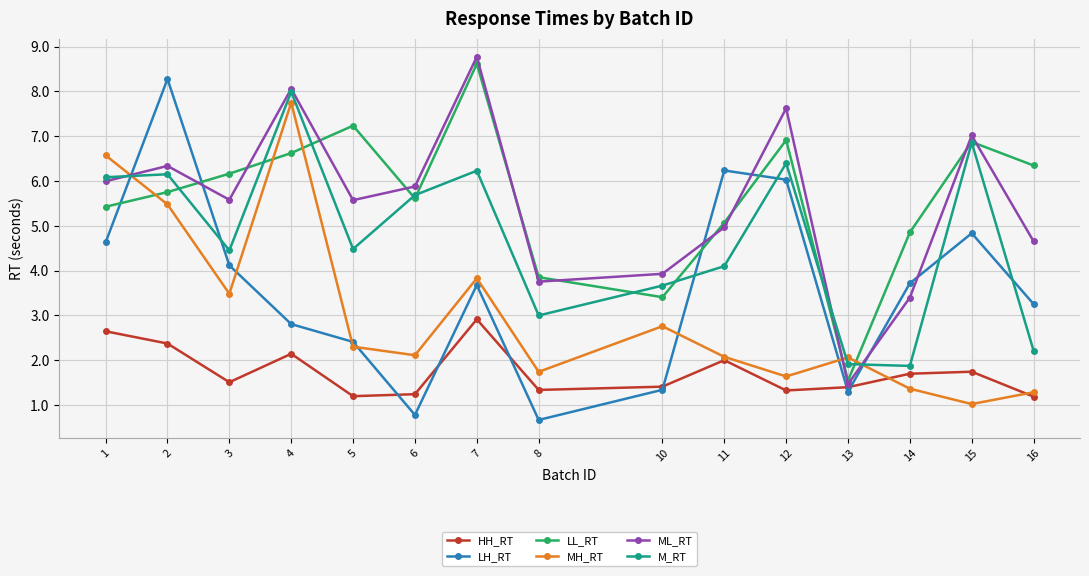

After their last crossing, which series has the higher values: ML_RT or LL_RT?

LL_RT